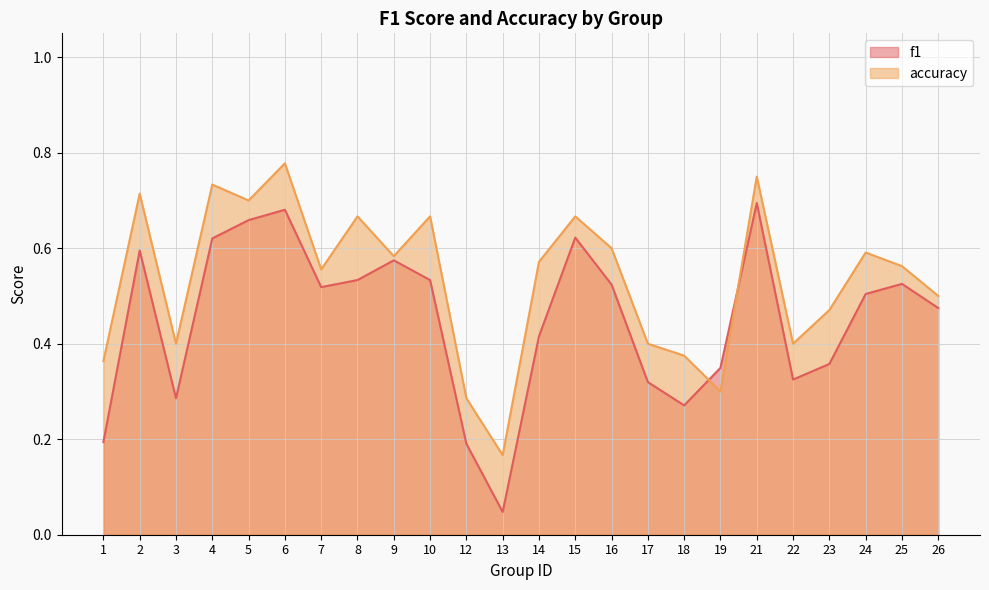

Where is the first local minimum for f1?

3